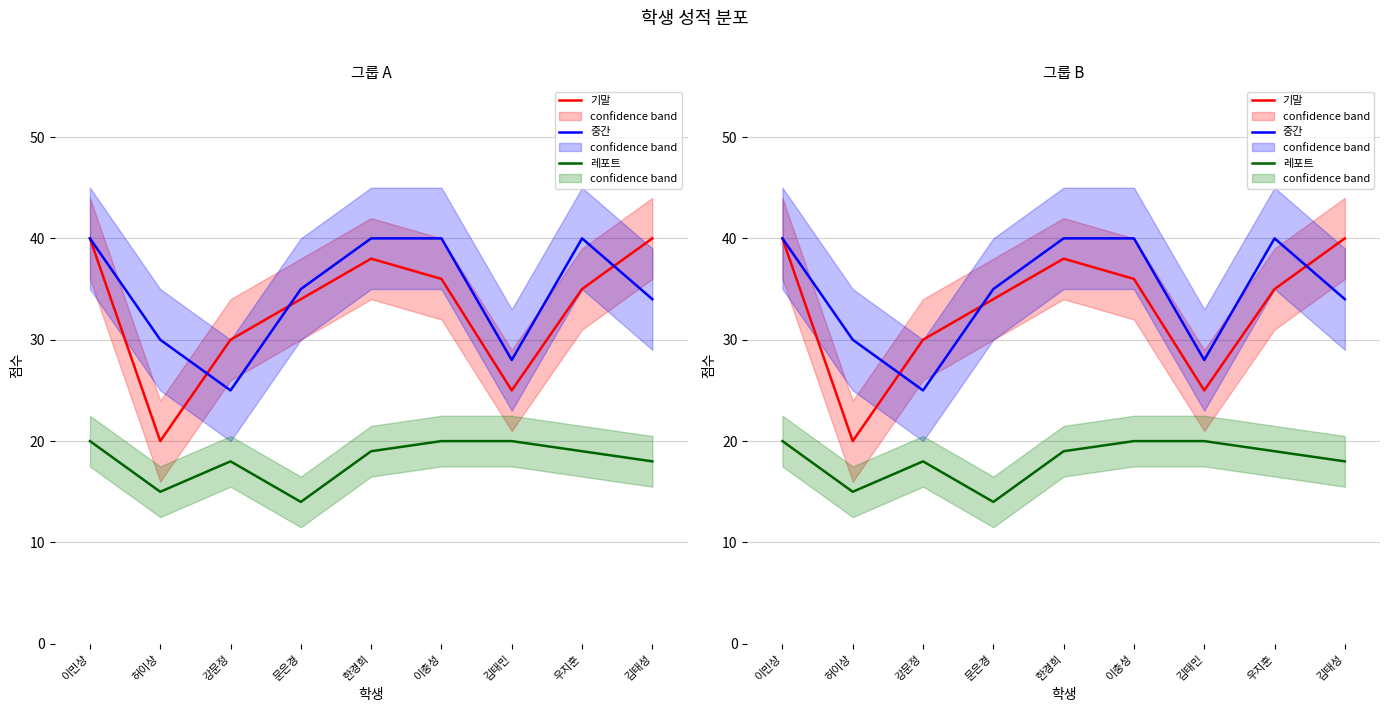

What is the difference between the highest and lowest values at 이충성?

20